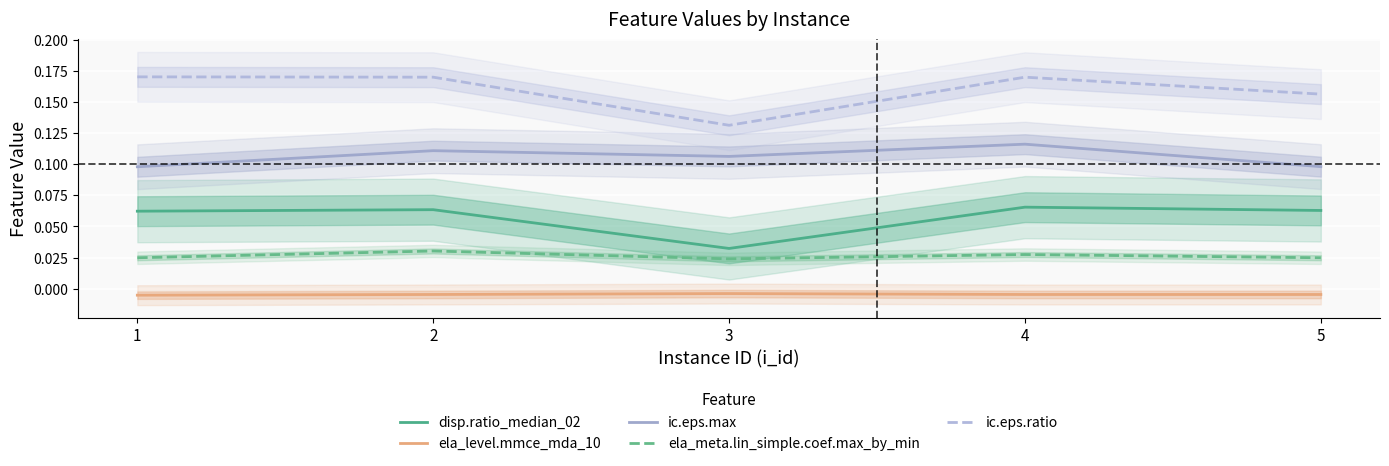

Reading left to right, extract all data points from this chart.

disp.ratio_median_02: 1=0.1	2=0.1	3=0.0	4=0.1	5=0.1
ela_level.mmce_mda_10: 1=-0.0	2=-0.0	3=-0.0	4=-0.0	5=-0.0
ic.eps.max: 1=0.1	2=0.1	3=0.1	4=0.1	5=0.1
ela_meta.lin_simple.coef.max_by_min: 1=0.0	2=0.0	3=0.0	4=0.0	5=0.0
ic.eps.ratio: 1=0.2	2=0.2	3=0.1	4=0.2	5=0.2